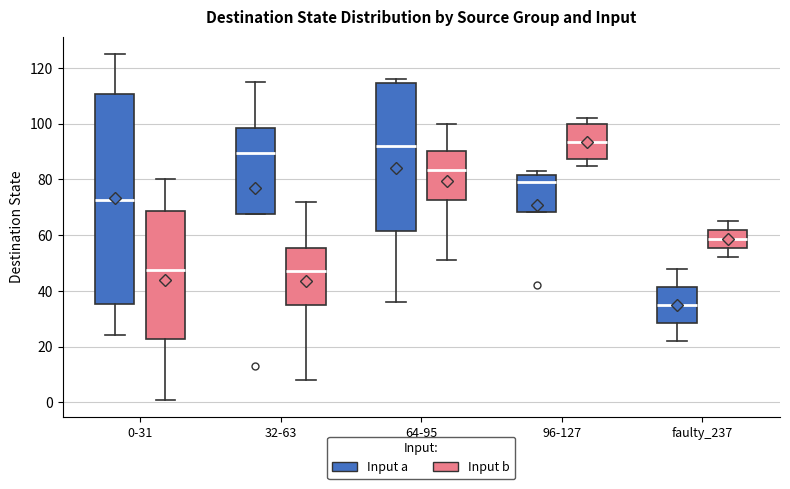

Comparing the boxes themselves (not the whiskers), which one is the tallest?

0-31 (Input a)